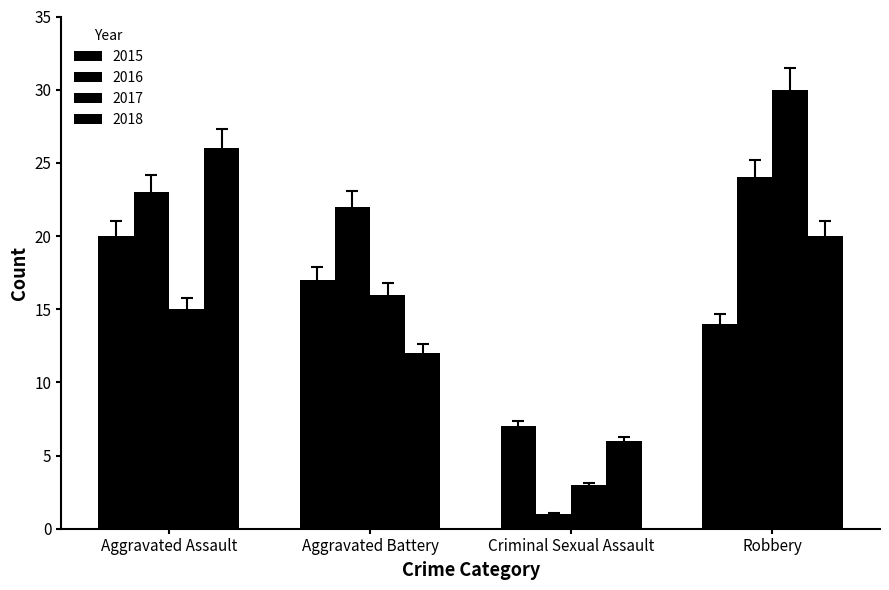

Does the chart contain stacked bars?

No